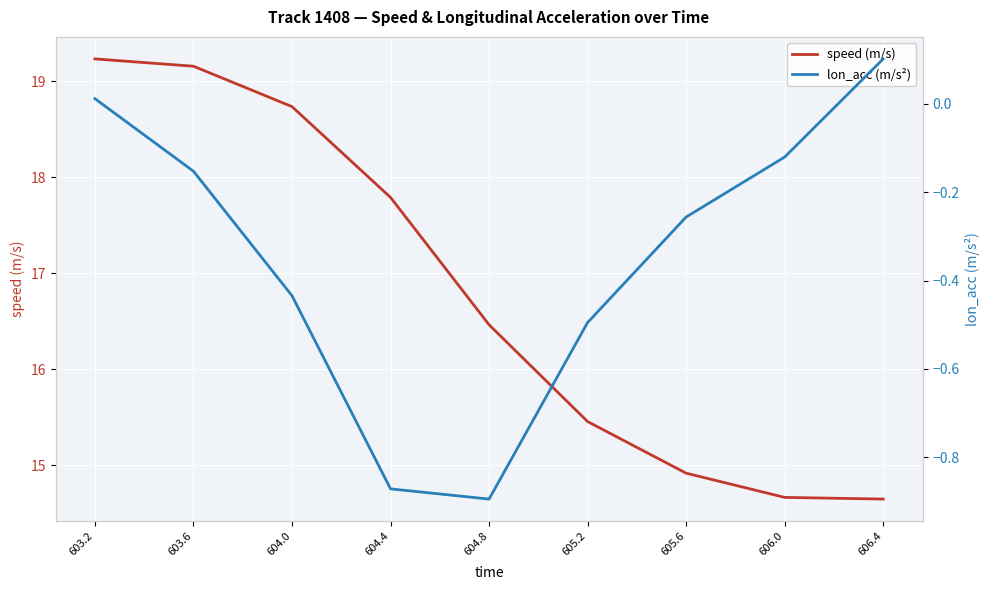

The value of lon_acc (m/s²) at 604.0 is -0.4. True or false?

True